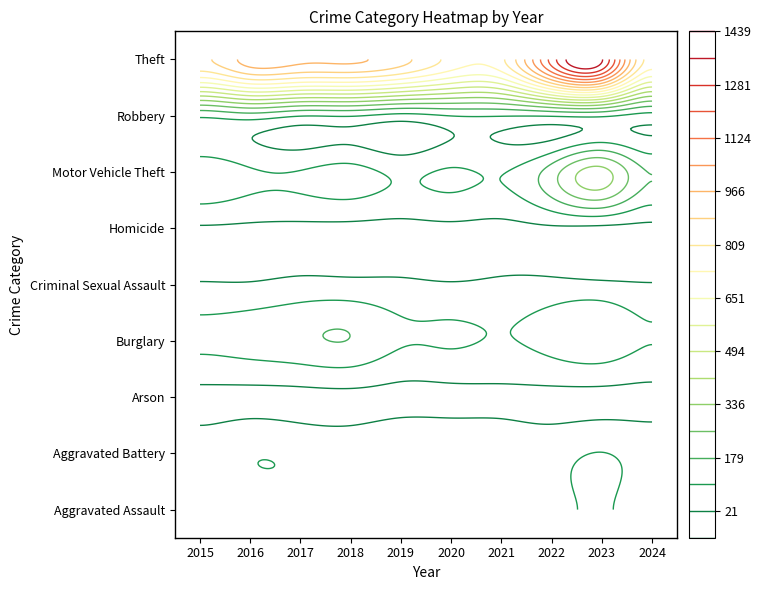

What is the total value across all series at 2023?

2262